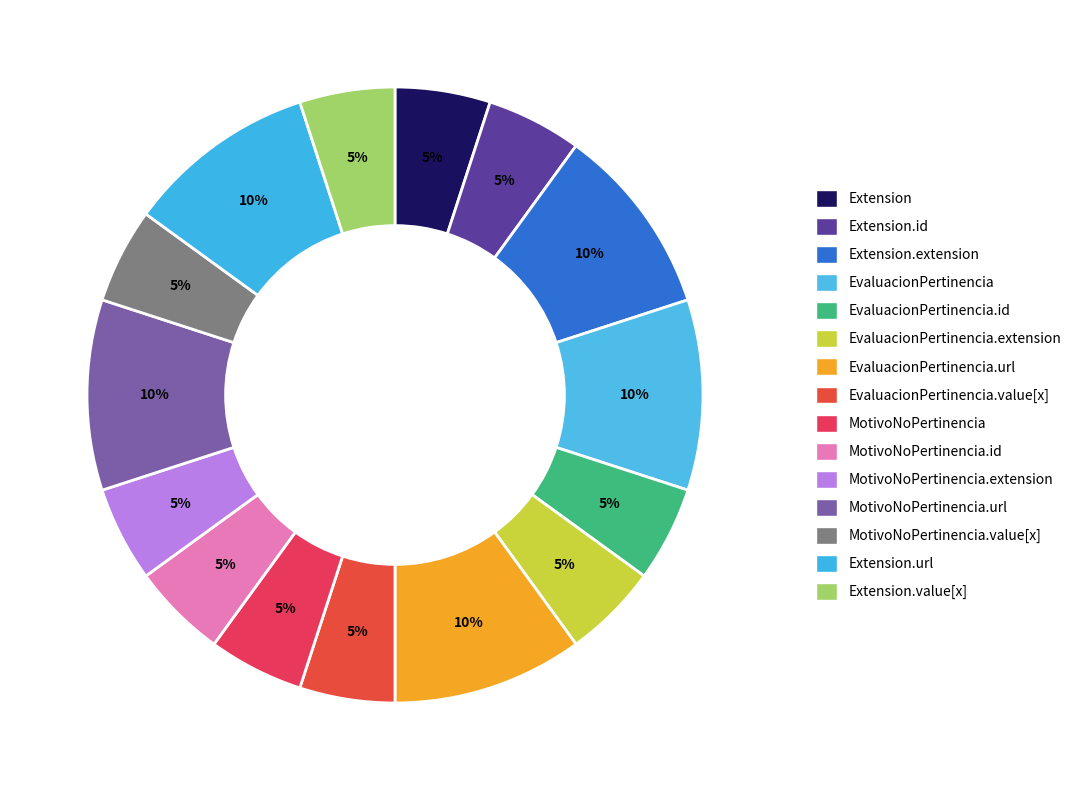

What is the smallest slice in the pie chart?

Extension